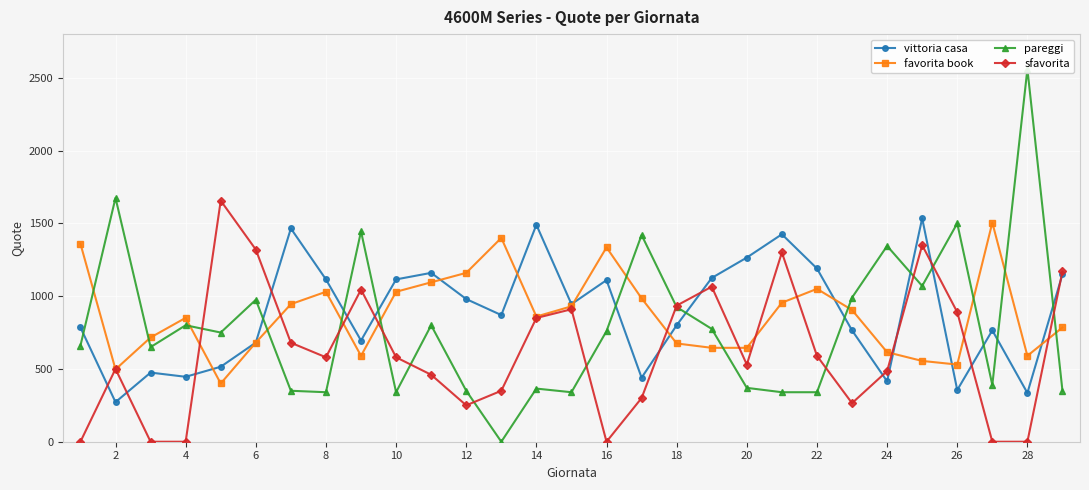

In sfavorita, how many points are higher than both neighbors (excluding endpoints)?

7